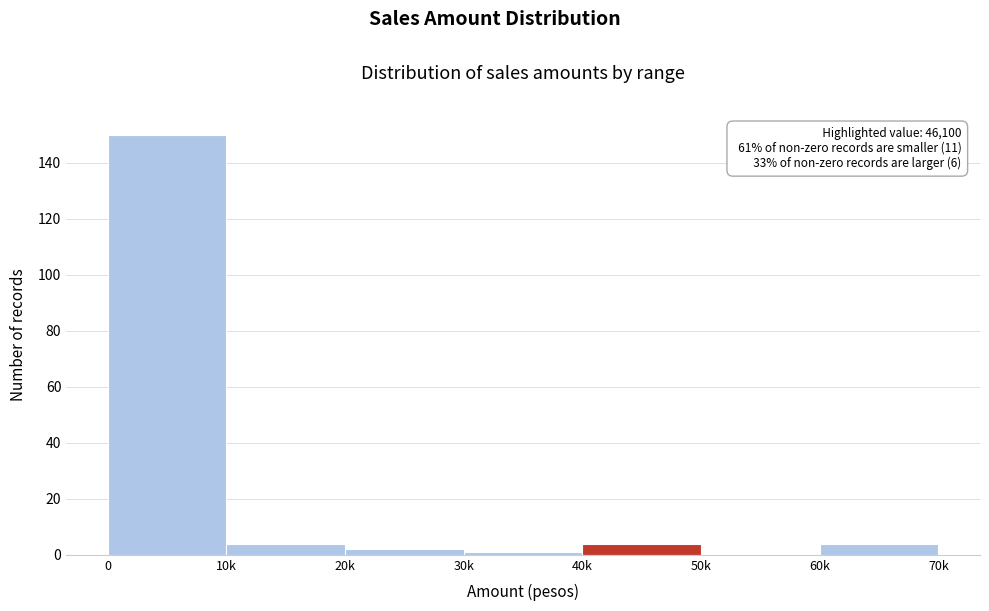

Reading left to right, list all the values displayed in this chart.

0=150	10k=4	20k=2	30k=1	40k=4	50k=0	60k=4